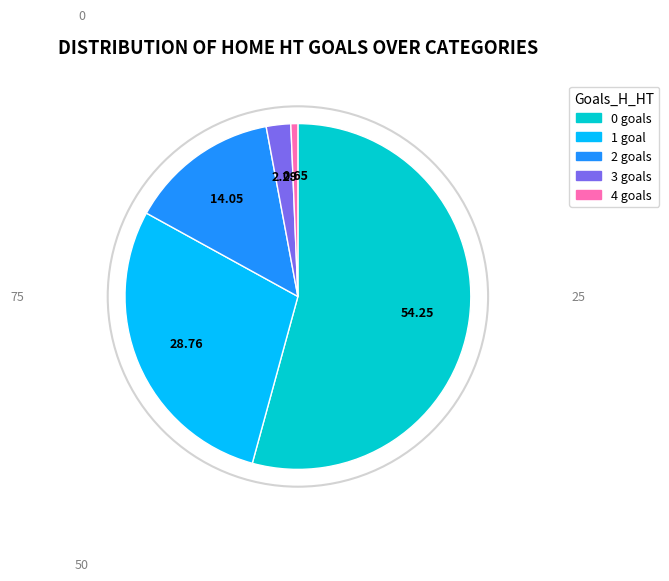

Does any single category account for the majority?

Yes